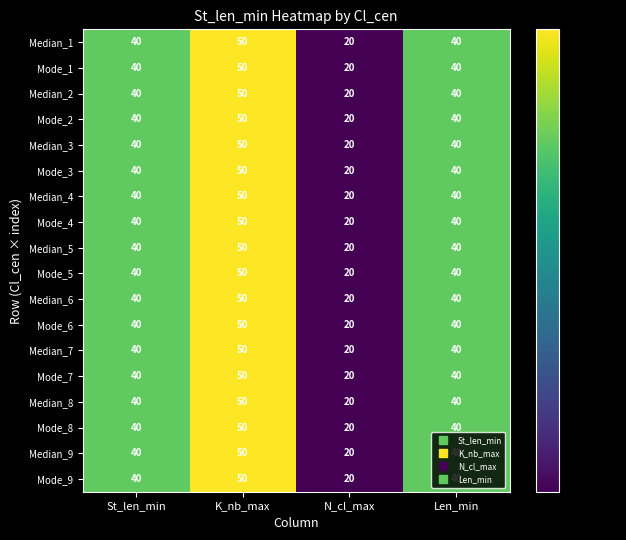

What is the average value of the Median_2 series?

38